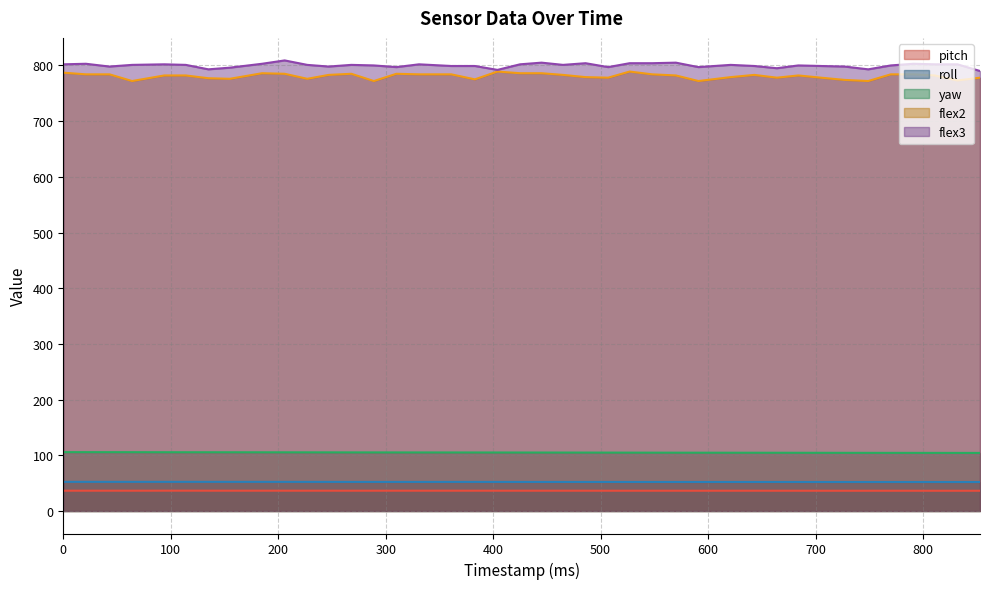

At which category does flex3 reach its first local valley?

43